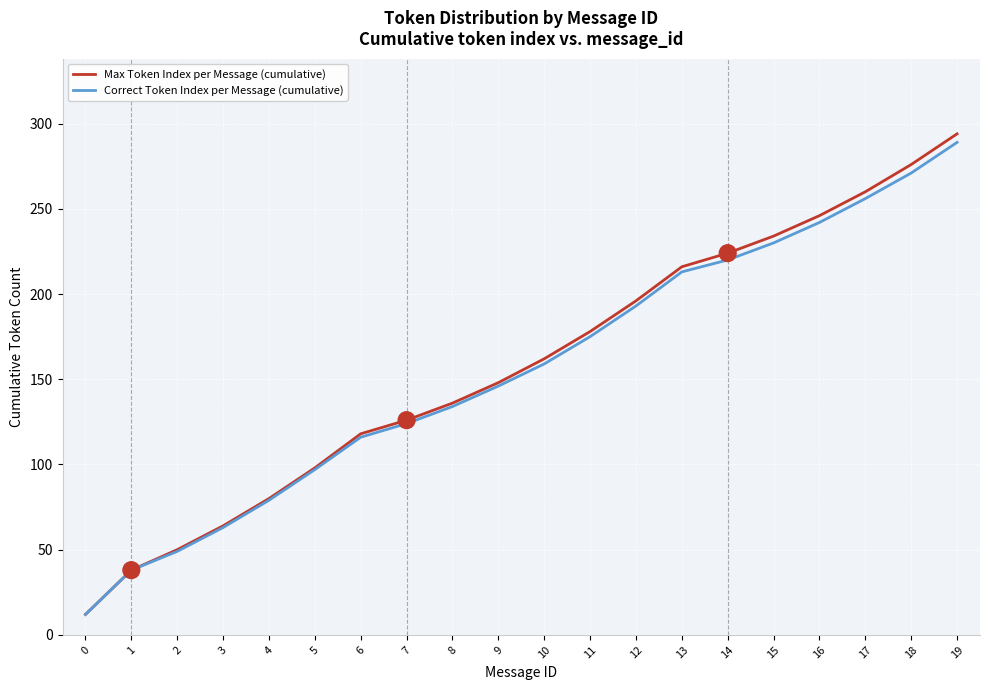

Is it true that Correct Token Index per Message (cumulative) equals 12 at 0?

True